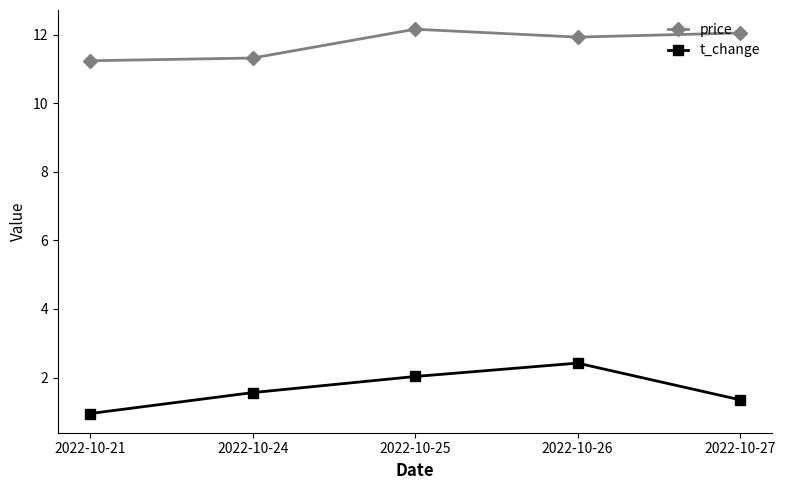

The value of t_change at 2022-10-21 is 1.7. True or false?

False